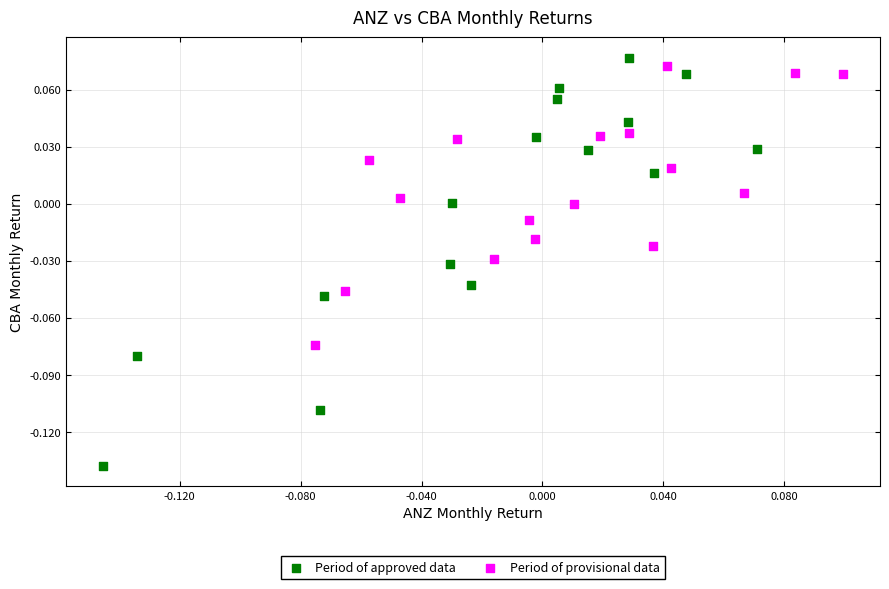

Which series reaches the minimum Y coordinate?

Period of approved data